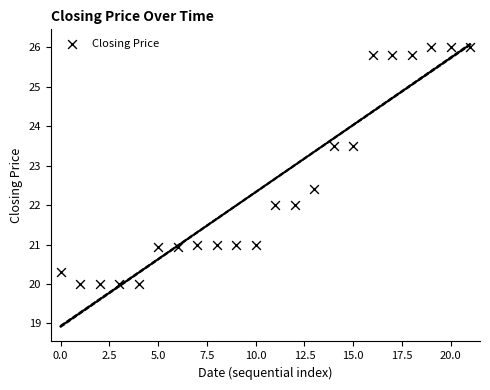

What is the range of Y values (max minus min)?

6.0